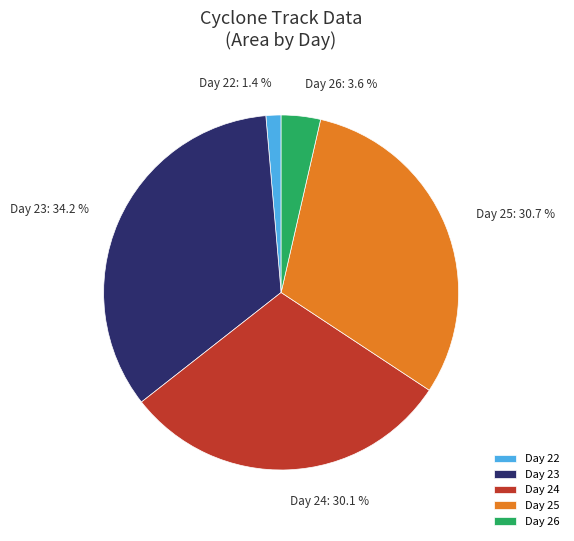

Is there any slice that represents more than half of the pie?

No